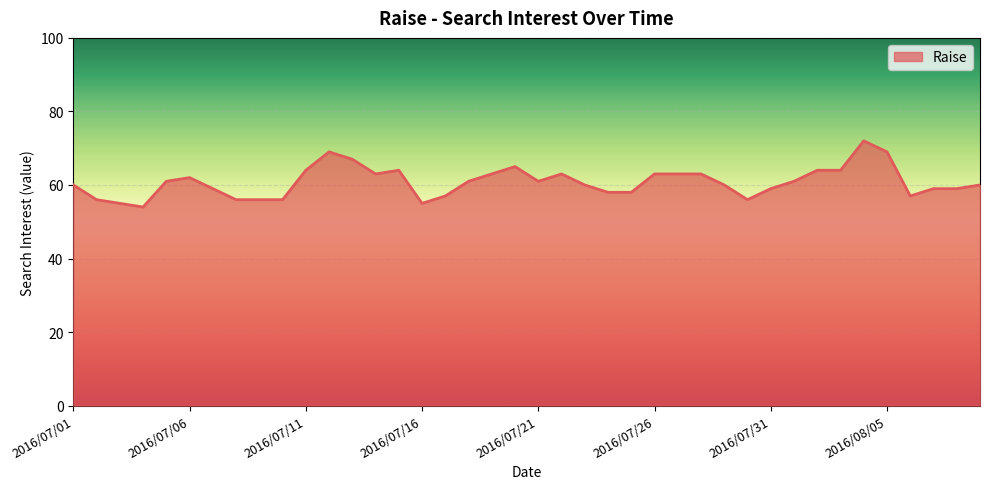

What is the difference between the maximum and minimum values?

18